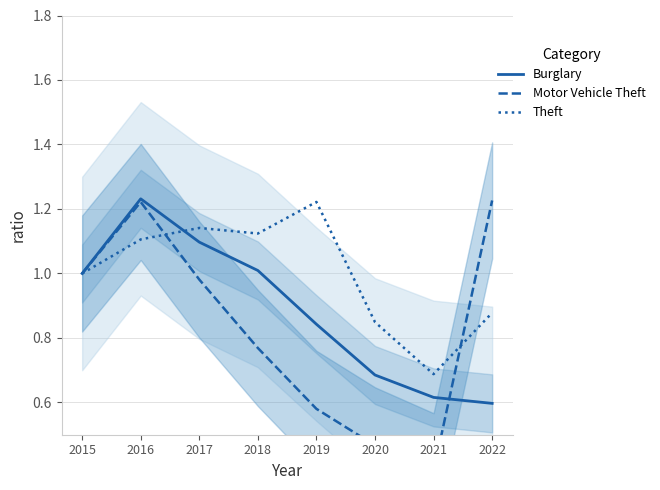

What is the difference between the maximum and second lowest values in the Burglary series?

0.6